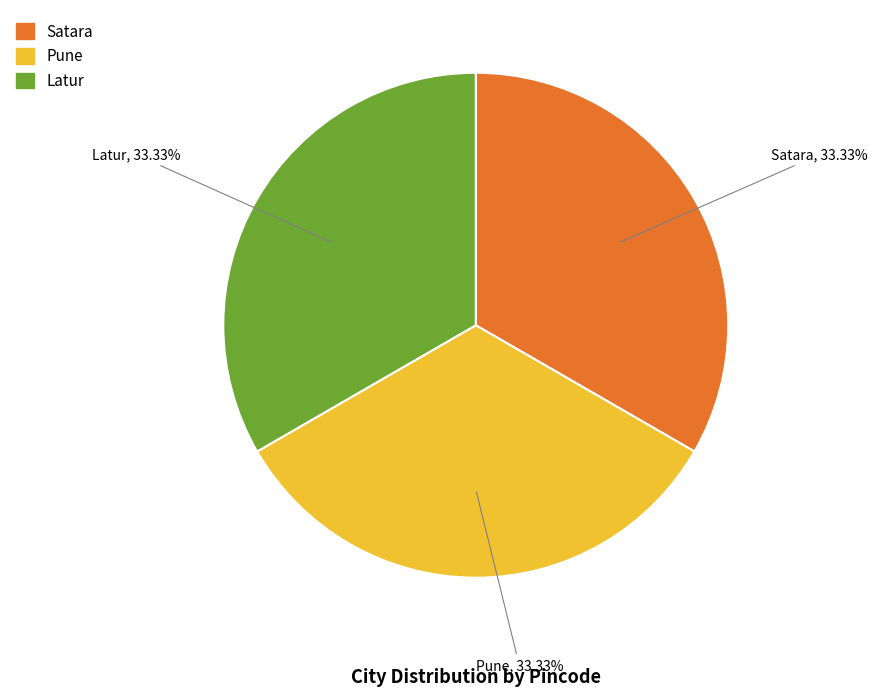

Approximately how many times larger is the value at Latur compared to Satara?

1.0